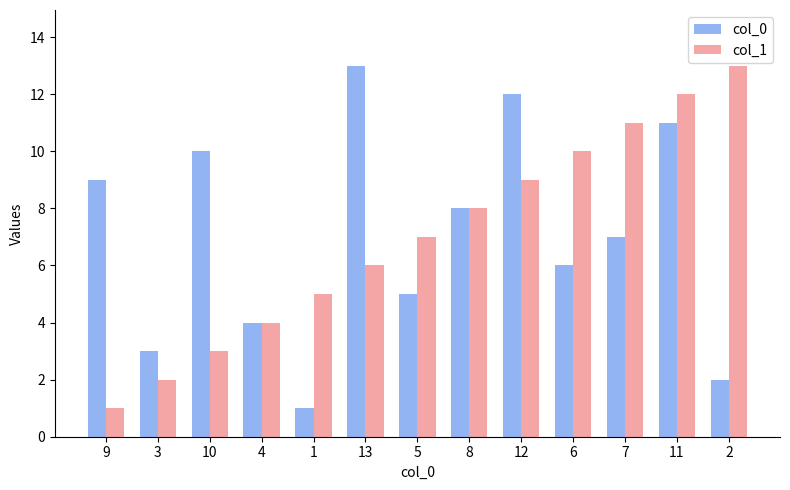

What is the label of the 12th bar from the right?

3